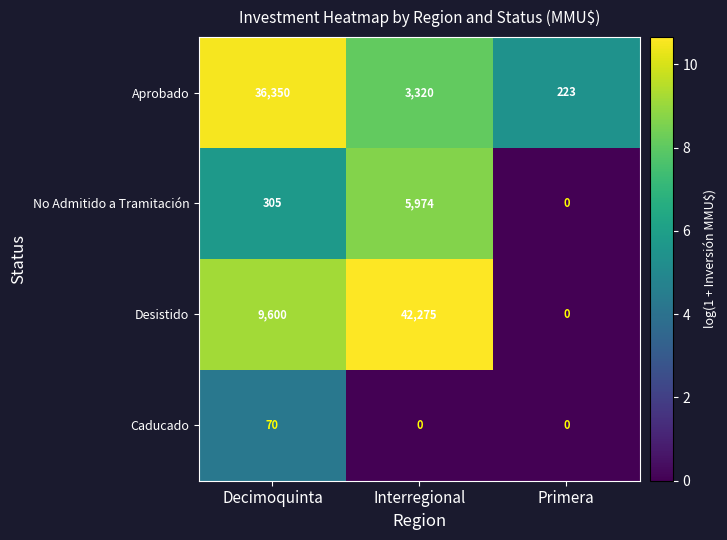

What is the greatest value displayed?

42275